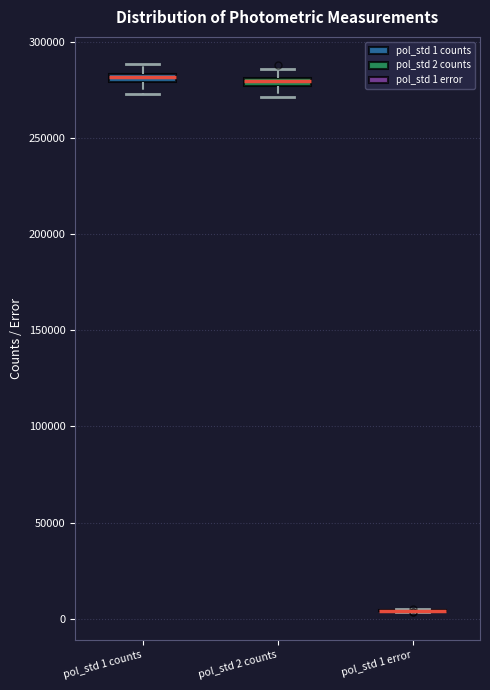

Where is the upper edge of the box for pol_std 1 counts on the y-axis? The values are not printed on the chart, so give them approximately, as read against the axis.

285000